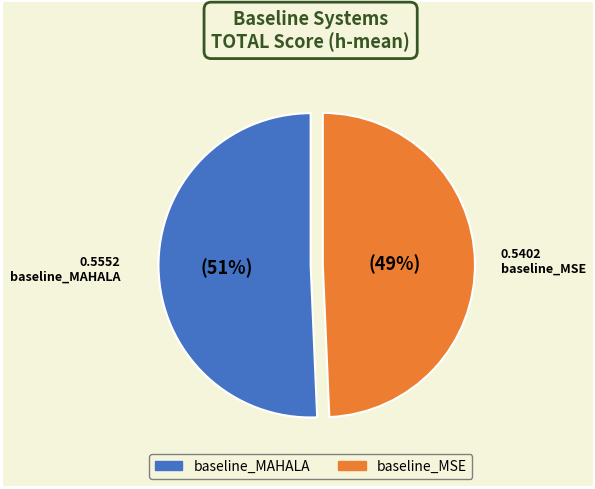

Count the number of slices in the pie.

2